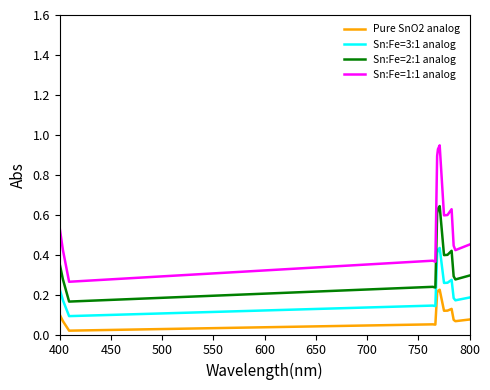

True or false: Sn:Fe=3:1 analog and Sn:Fe=2:1 analog intersect in this chart.

False